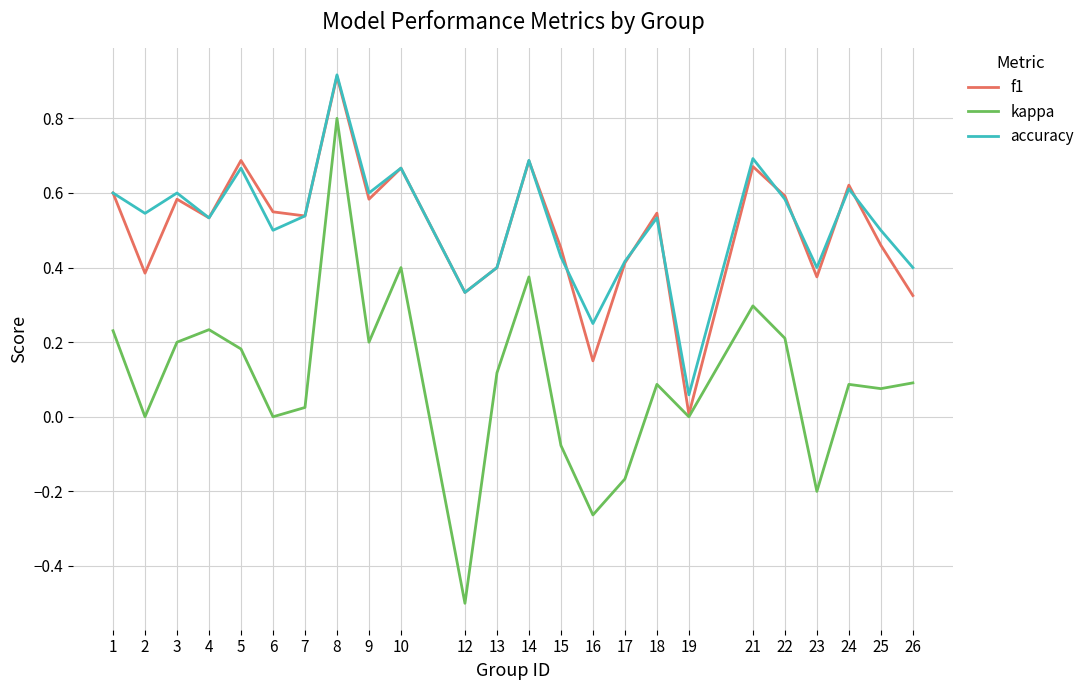

How many interior local peaks does the f1 series have?

8